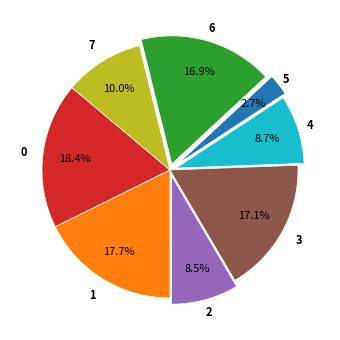

Is there any slice that represents more than half of the pie?

No